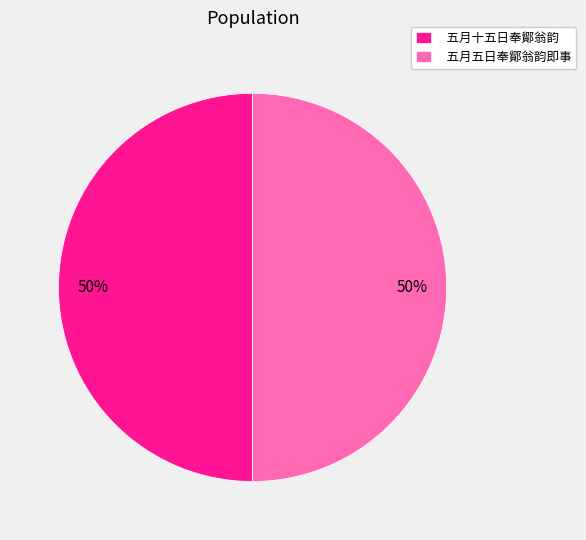

Count the number of slices in the pie.

2